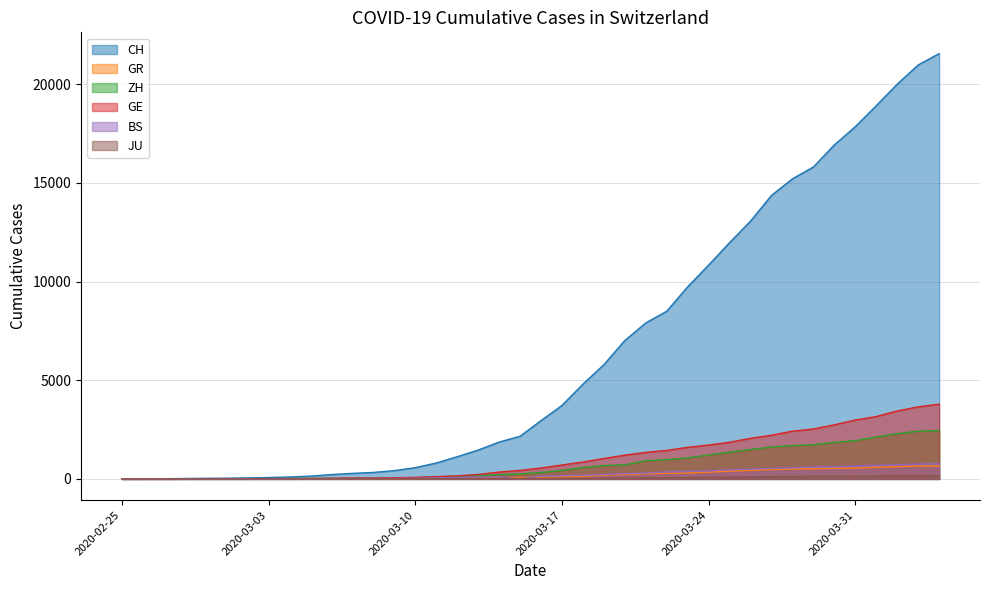

Which series ends up on top after the final intersection of JU and BS?

BS